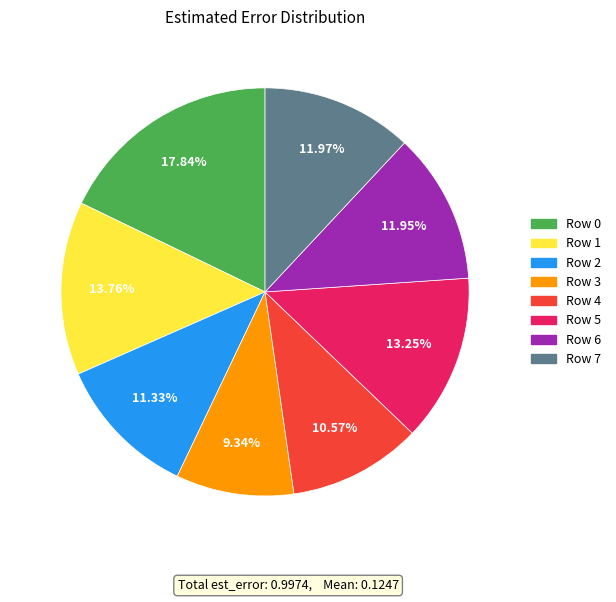

How many slices are in this pie chart?

8